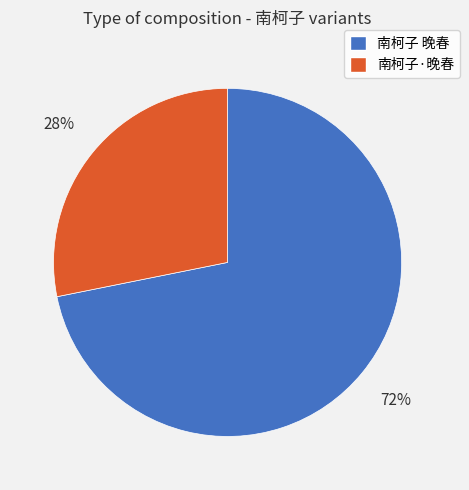

What is the smallest slice in the pie chart?

南柯子·晚春